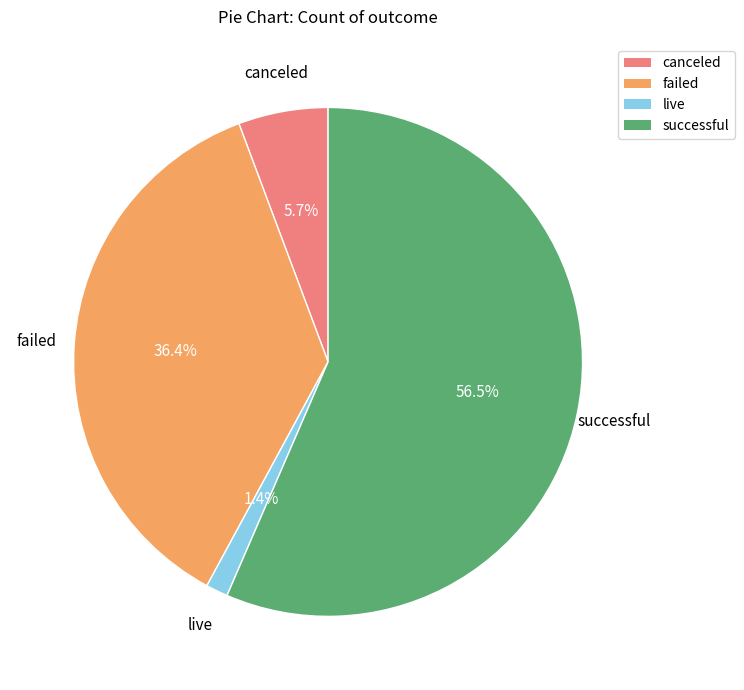

Which slice is the smallest?

live